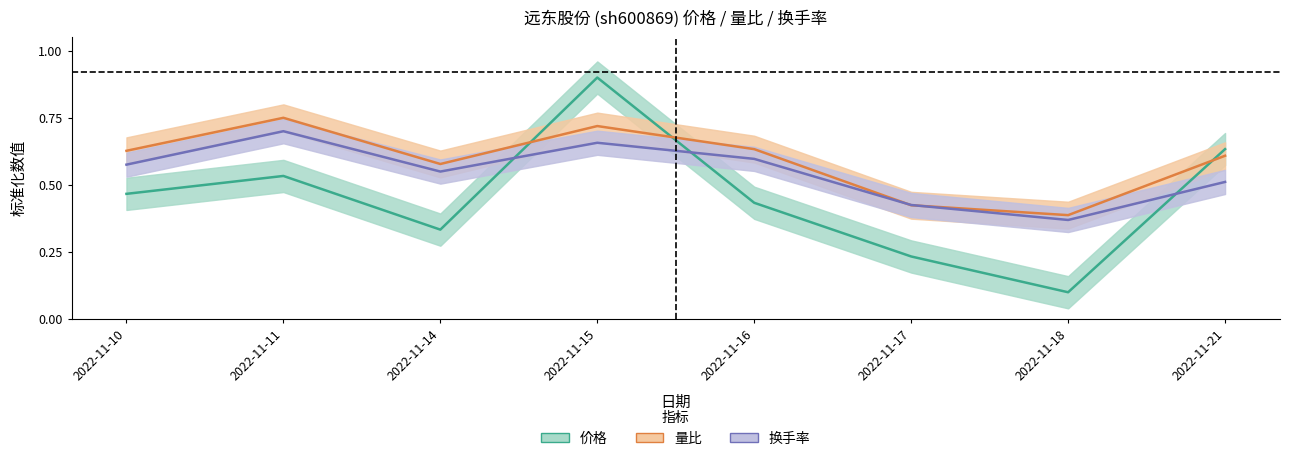

Where is 价格 nearest to the value 0?

2022-11-18